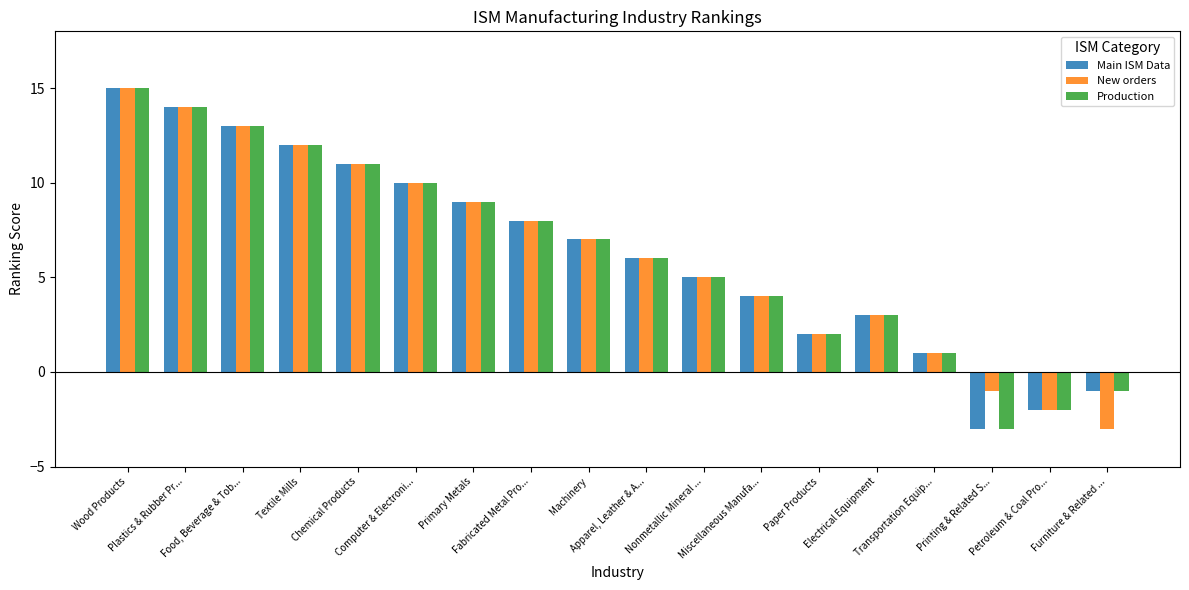

Are the bars grouped side by side (vs. stacked)?

Yes